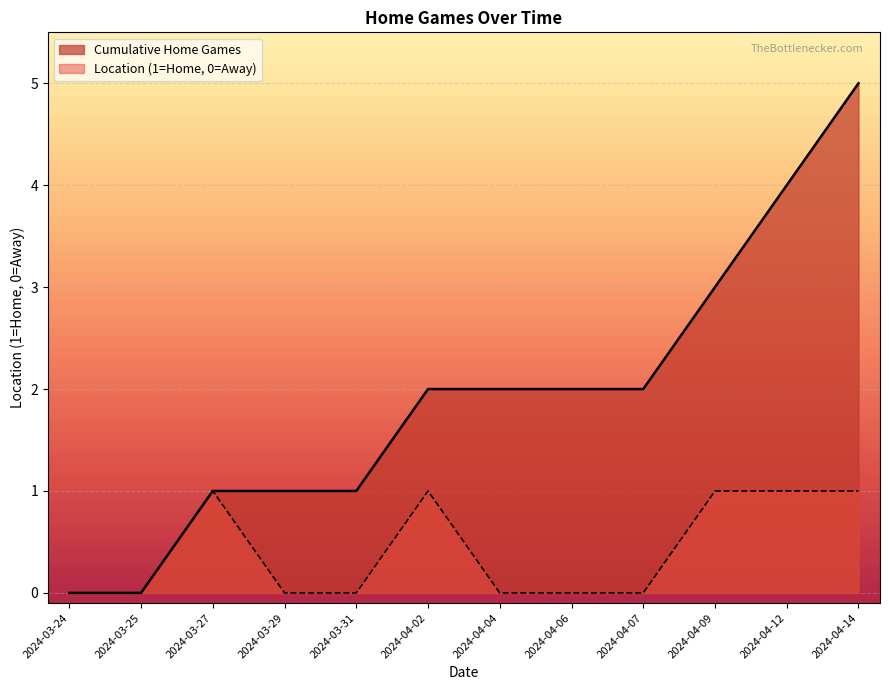

What is the label of the 12th point from the left?

2024-04-14